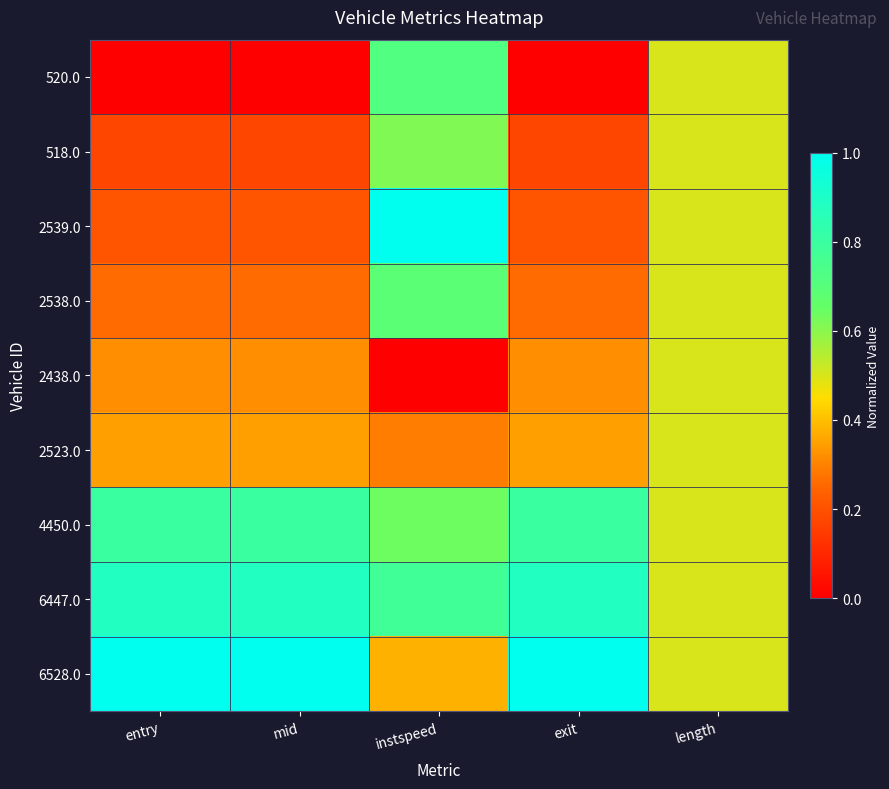

Reading left to right, what are all the values shown in this chart?

520.0: entry=0.0	mid=0.0	instspeed=0.7	exit=0.0	length=0.5
518.0: entry=0.2	mid=0.2	instspeed=0.6	exit=0.2	length=0.5
2539.0: entry=0.2	mid=0.2	instspeed=1.0	exit=0.2	length=0.5
2538.0: entry=0.3	mid=0.3	instspeed=0.7	exit=0.3	length=0.5
2438.0: entry=0.3	mid=0.3	instspeed=0.0	exit=0.3	length=0.5
2523.0: entry=0.4	mid=0.4	instspeed=0.3	exit=0.4	length=0.5
4450.0: entry=0.8	mid=0.8	instspeed=0.6	exit=0.8	length=0.5
6447.0: entry=0.9	mid=0.9	instspeed=0.8	exit=0.9	length=0.5
6528.0: entry=1.0	mid=1.0	instspeed=0.4	exit=1.0	length=0.5